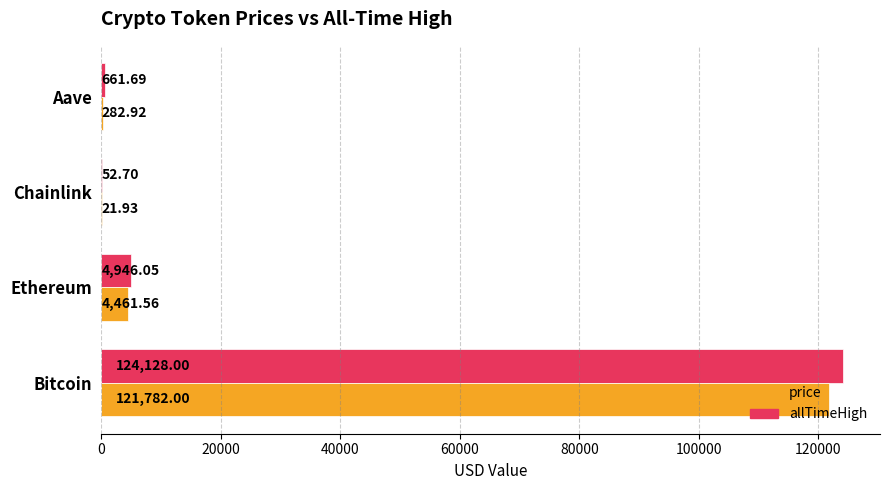

What is the sum of the price values at Bitcoin and Ethereum?

126243.6